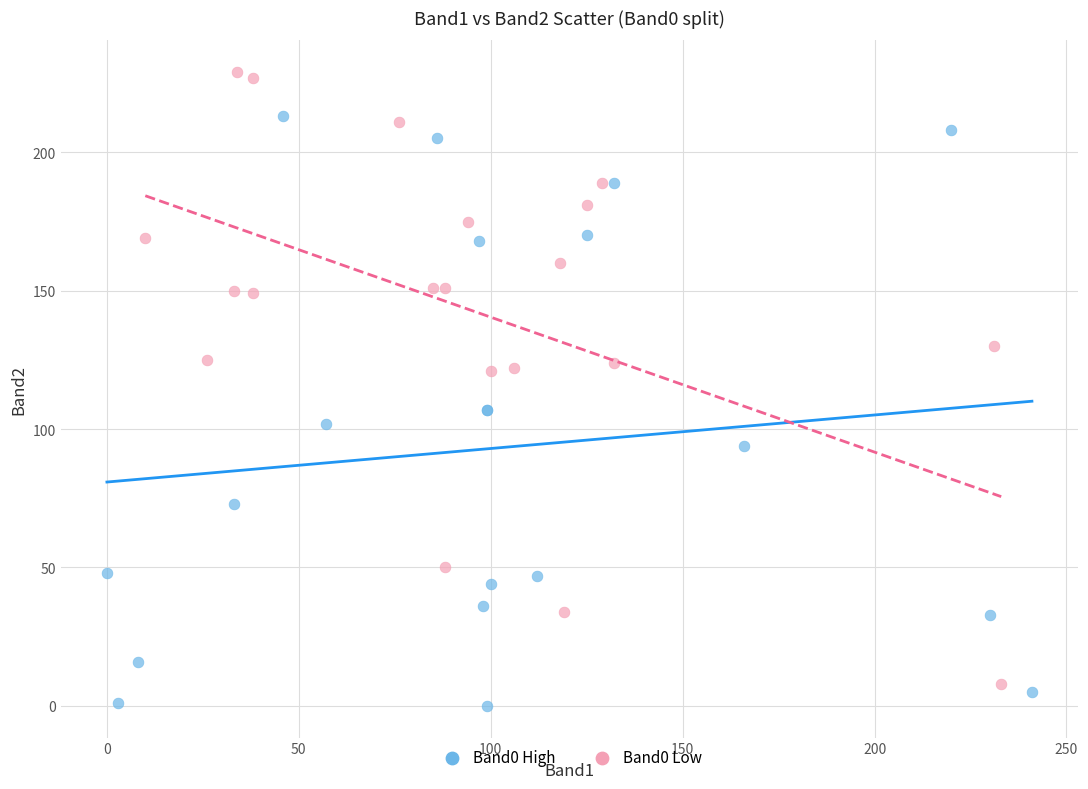

Which series reaches the maximum Y coordinate?

Band0 Low